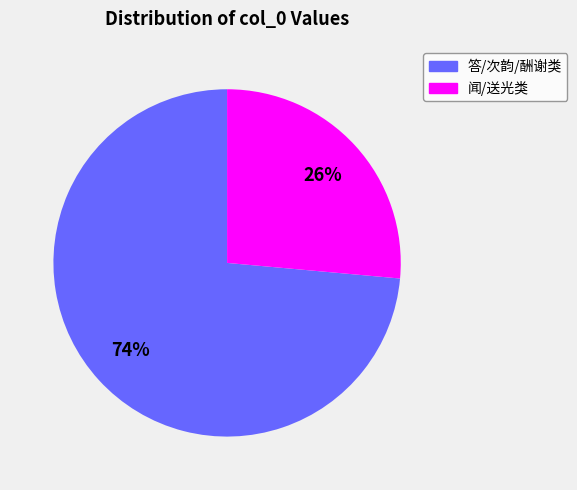

Is there any slice that represents more than half of the pie?

Yes